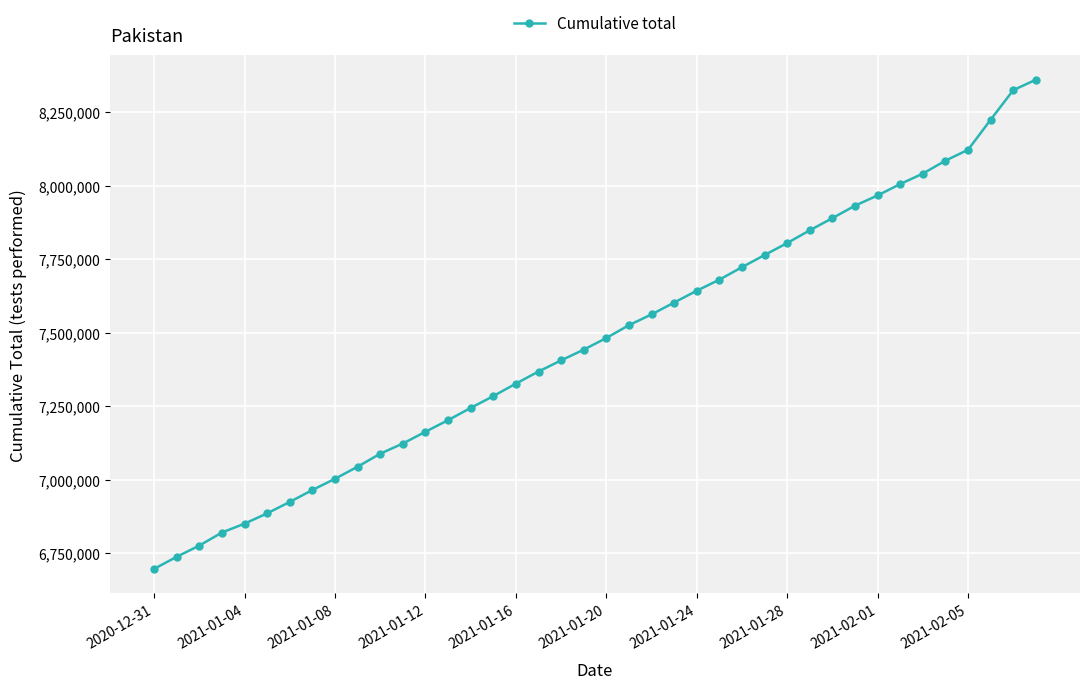

What is the difference between the second highest and minimum values?

1629475